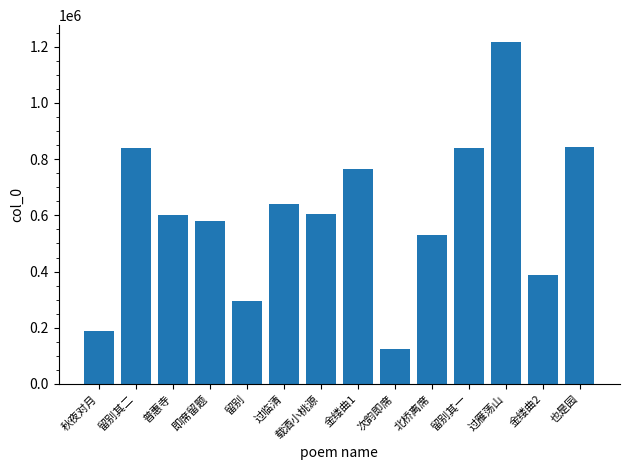

Between 次韵即席 and 留别其一, which is larger?

留别其一